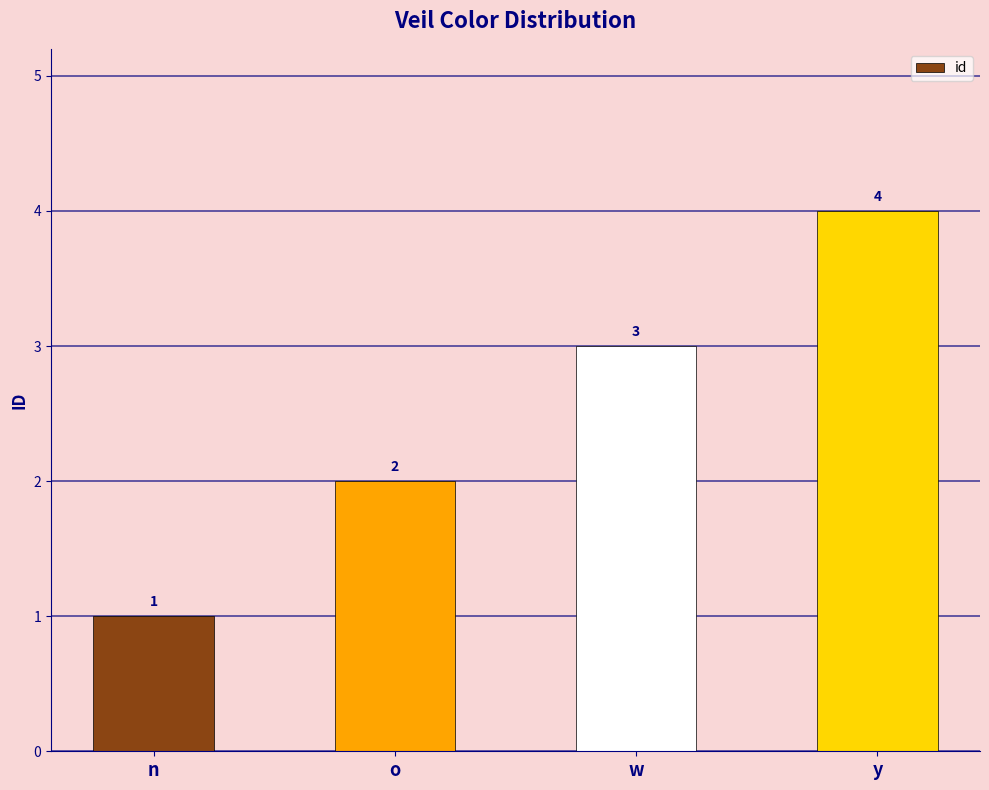

What is the label of the 3rd bar from the right?

o